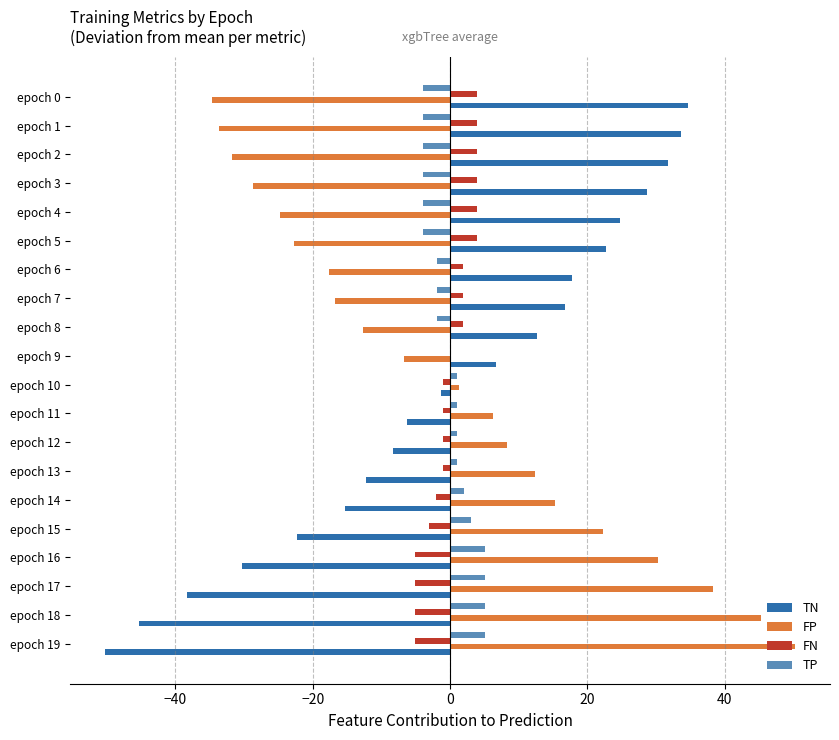

Count the number of data series in this chart.

4